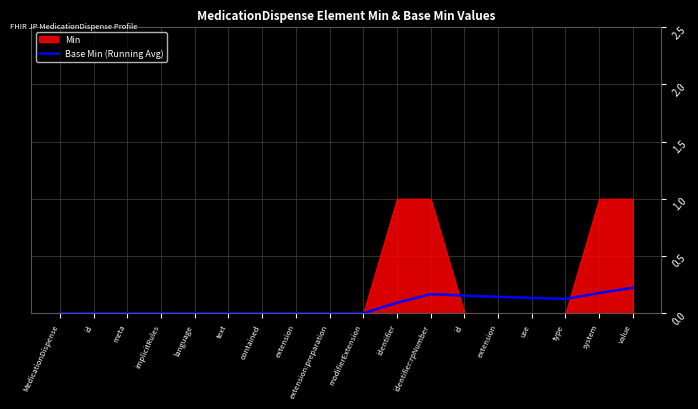

At which category does the chart reach its peak across all series?

value